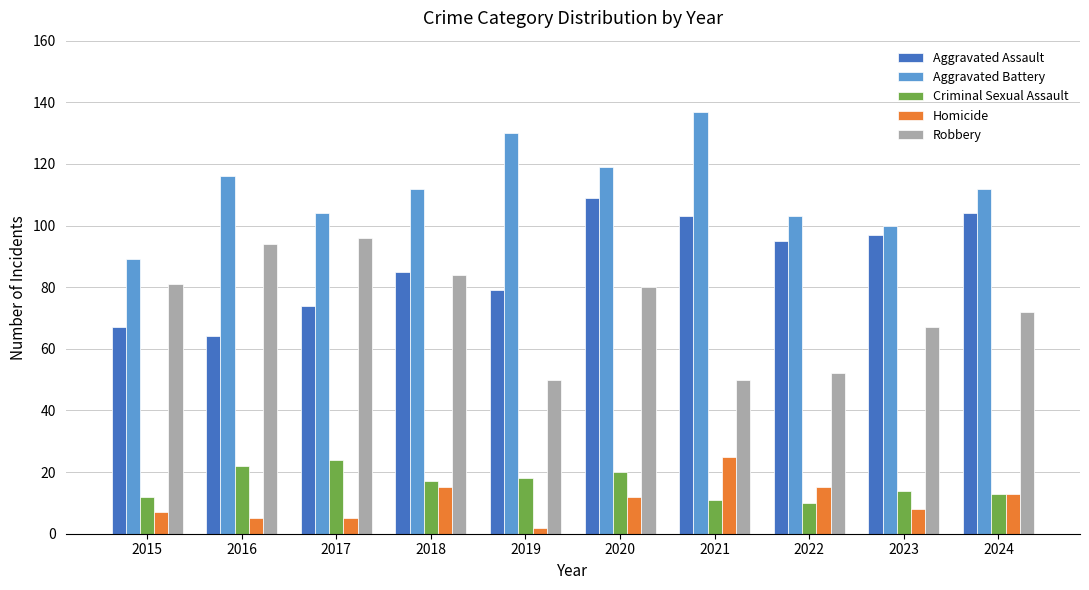

What is the value of the Aggravated Battery bar at the 6th from the left?

119